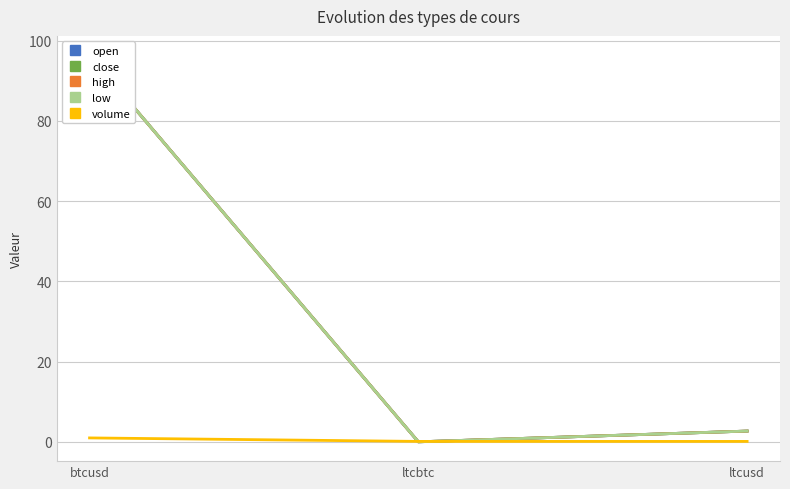

Where is volume nearest to the value 0?

ltcusd